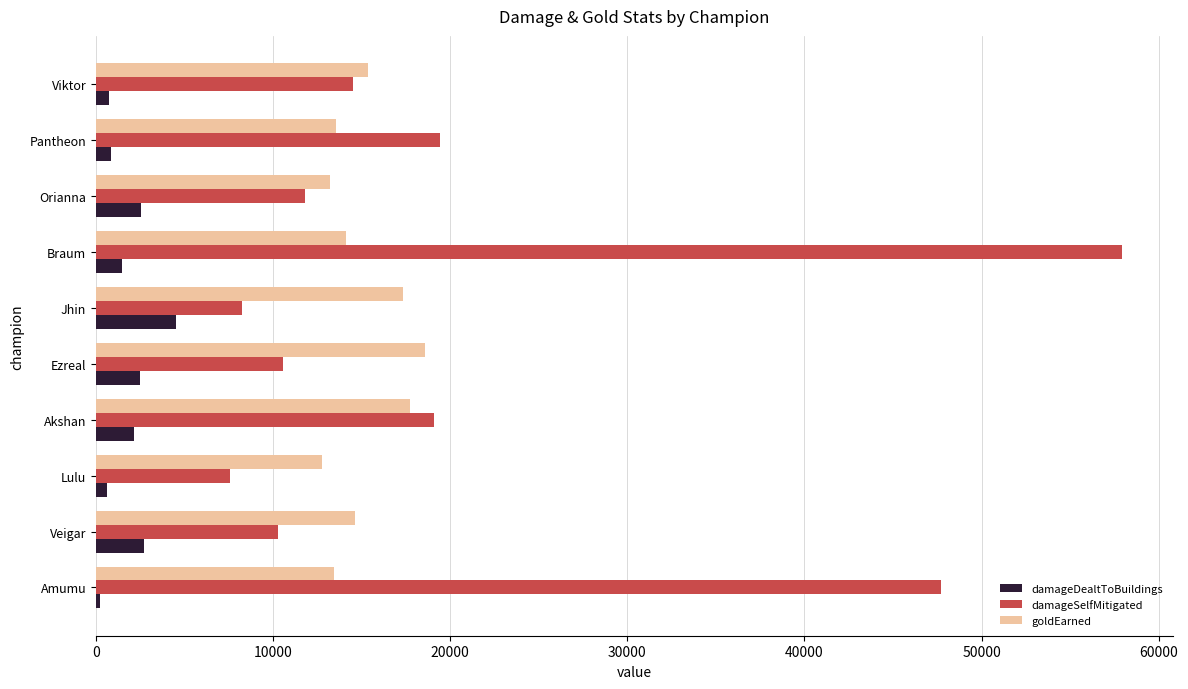

Which category has the highest value in the damageSelfMitigated series?

Braum